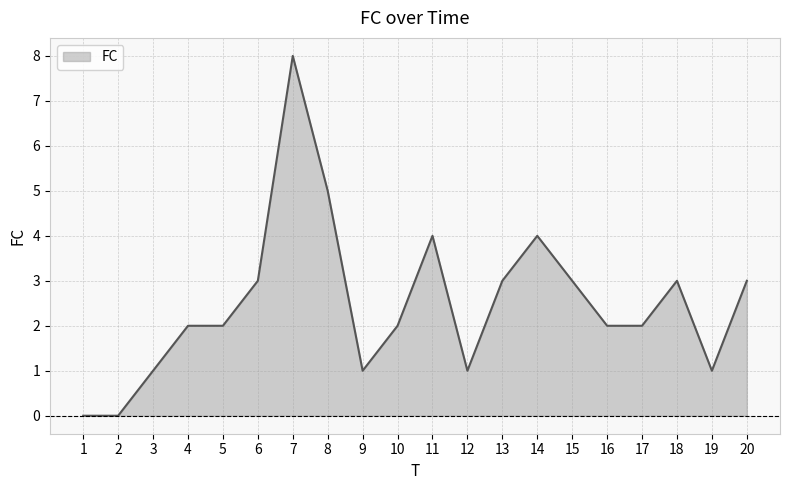

At which label does the data first exceed 2?

6